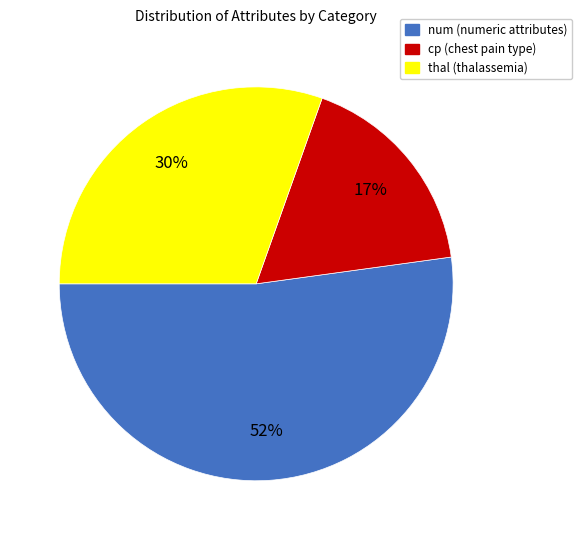

Which category has the smallest portion of the pie?

cp